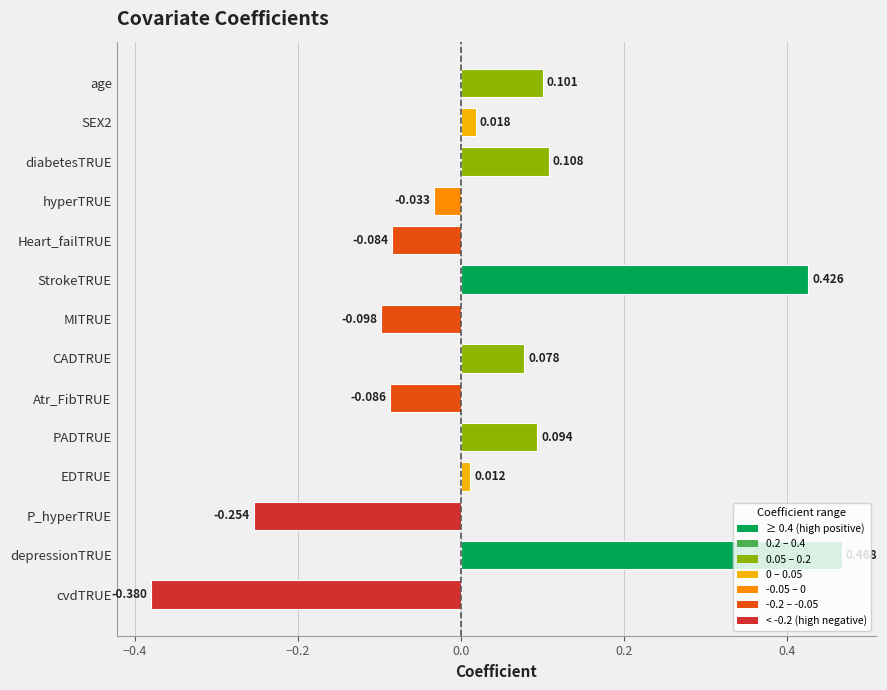

List the labels in order of value, smallest first.

cvdTRUE, P_hyperTRUE, MITRUE, Atr_FibTRUE, Heart_failTRUE, hyperTRUE, EDTRUE, SEX2, CADTRUE, PADTRUE, age, diabetesTRUE, StrokeTRUE, depressionTRUE